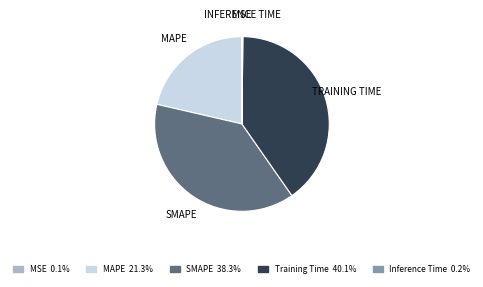

Does any single category account for the majority?

No